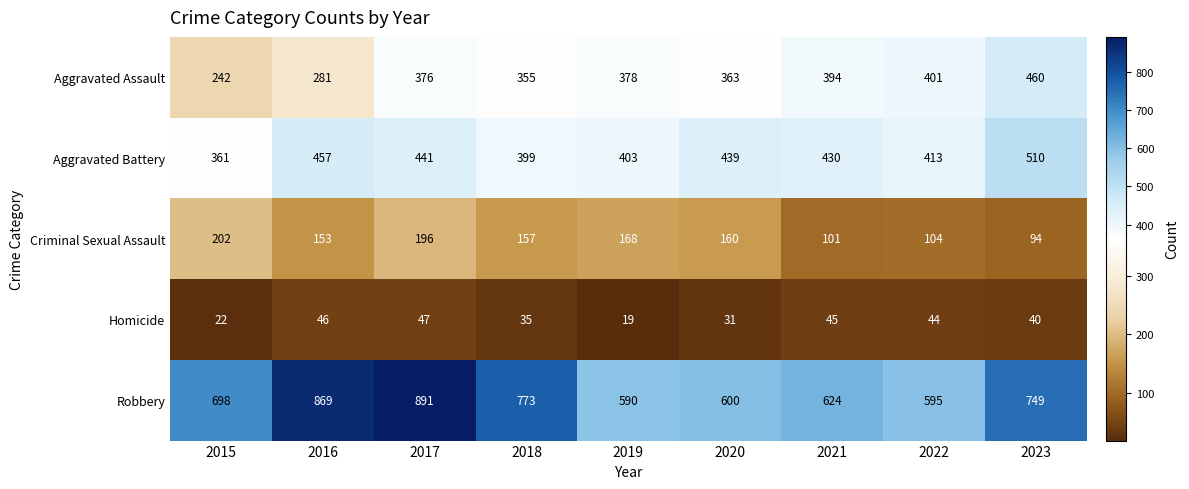

What is the difference between the highest and lowest values at 2021?

579